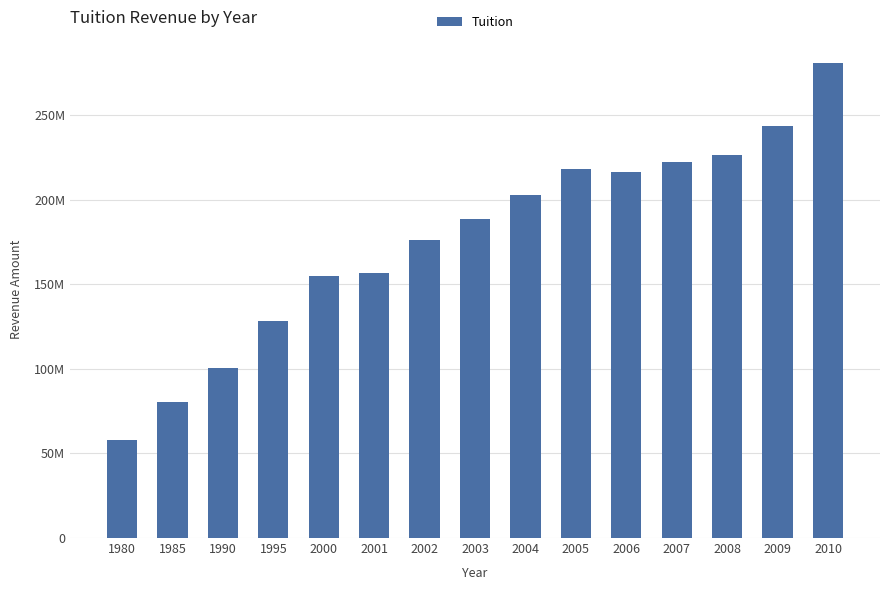

Reading left to right, transcribe all the data shown in this chart.

57850572	80270403	100491244	128004802	155124828	156535362	176096822	188306210	202768423	218173385	216276057	222086584	226513407	243503827	280576464